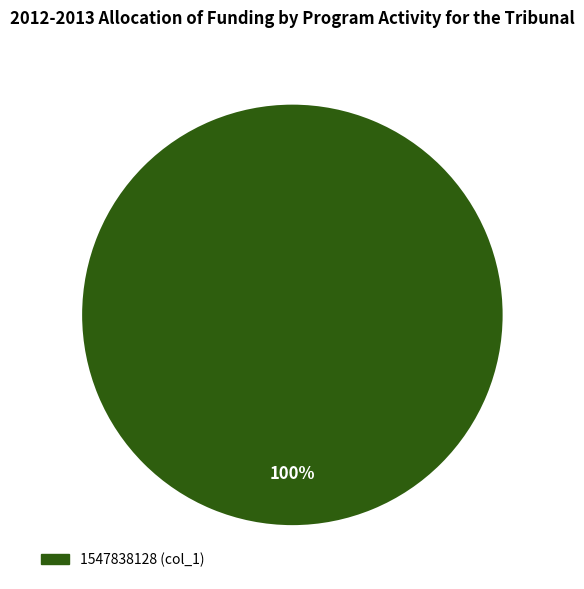

To the nearest percent, what portion does 1547838128 (col_1) represent?

100%